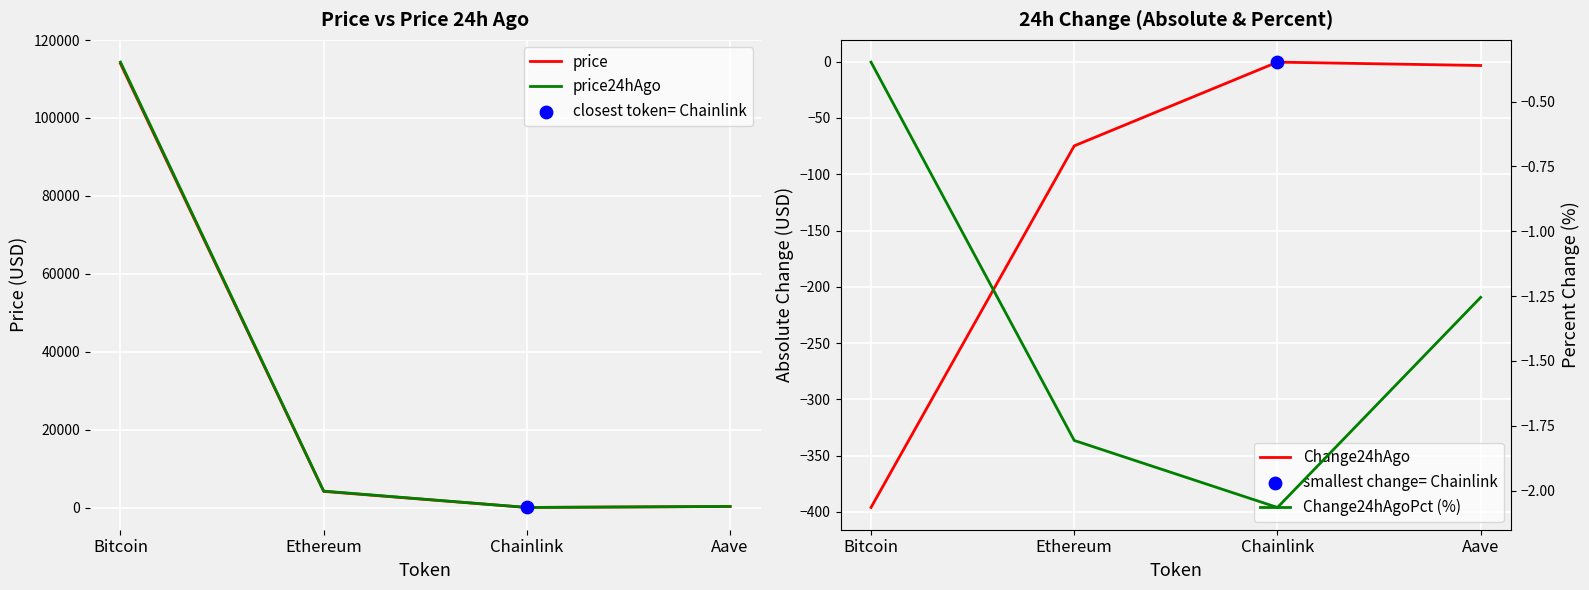

Which series reaches the minimum Y coordinate?

Change24hAgo